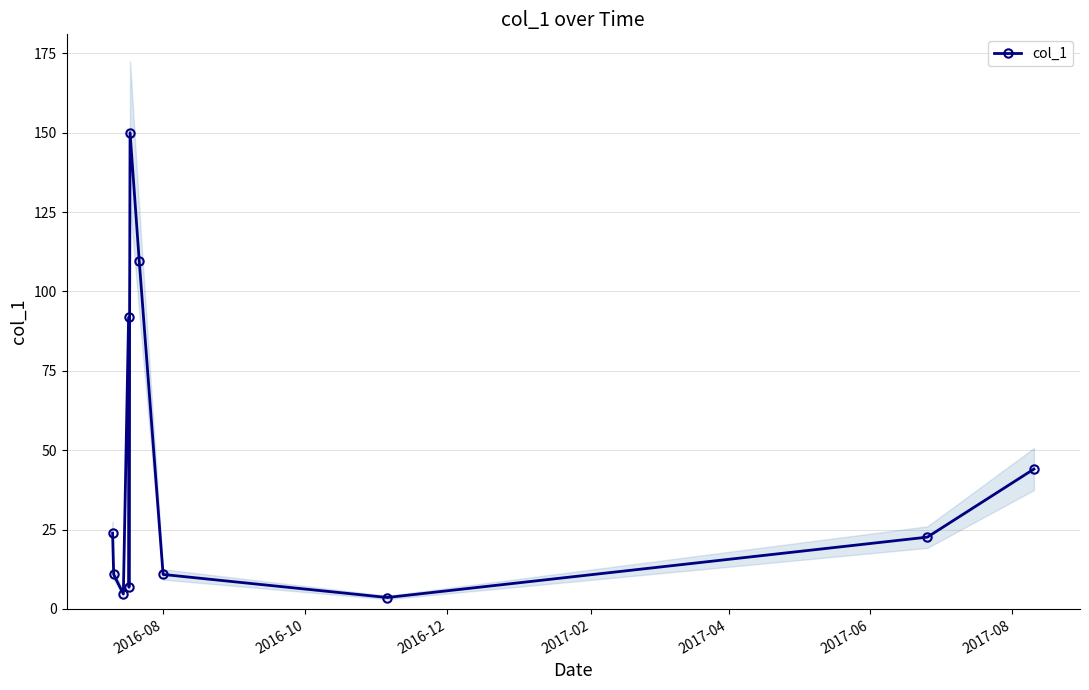

In col_1, how many points are higher than both neighbors (excluding endpoints)?

2